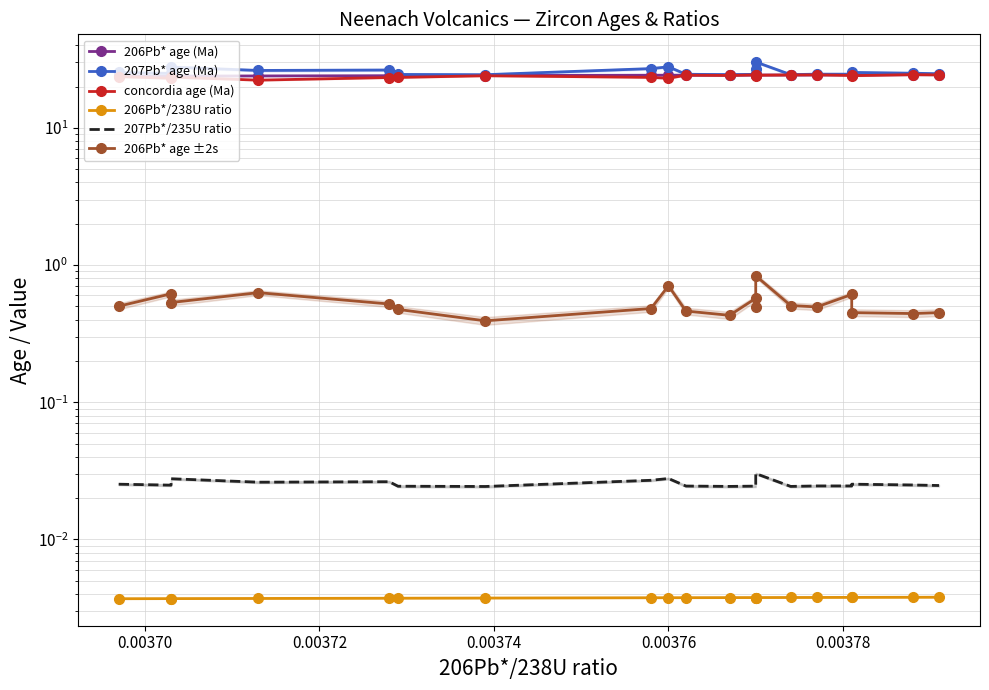

Is it true that 207Pb* age (Ma) equals 13.1 at 0.00376?

False